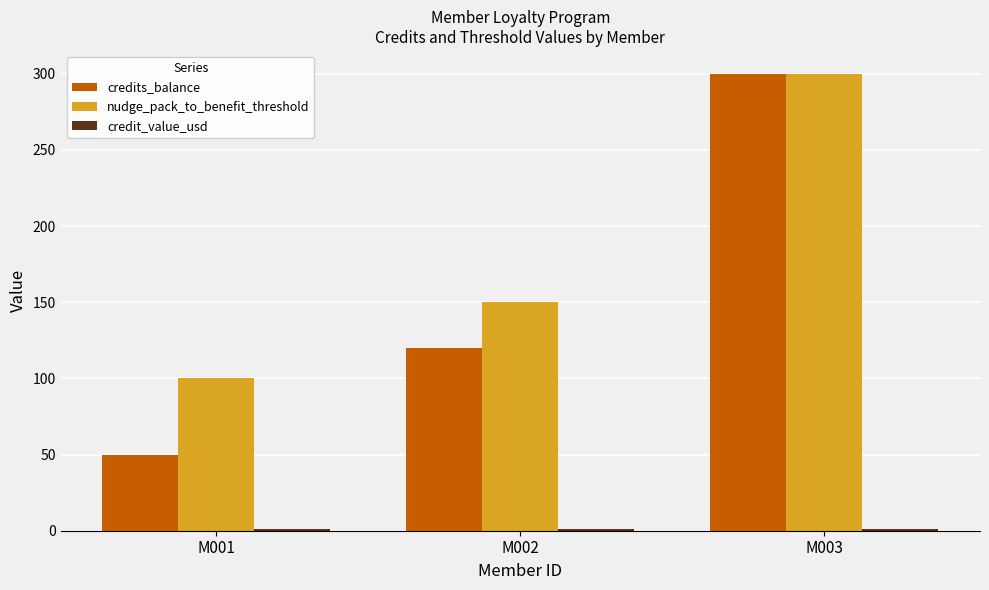

What is the value of the nudge_pack_to_benefit_threshold bar at the 3rd from the left?

300.0